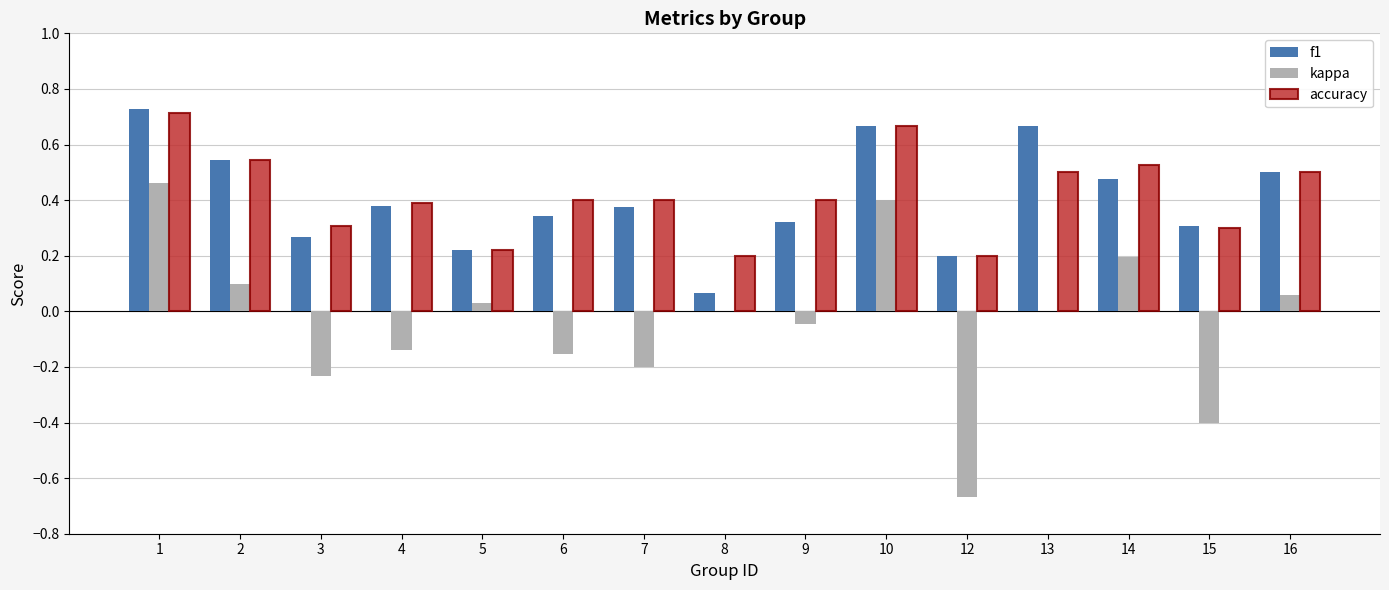

Between 7 and 13, which series saw the biggest shift?

f1